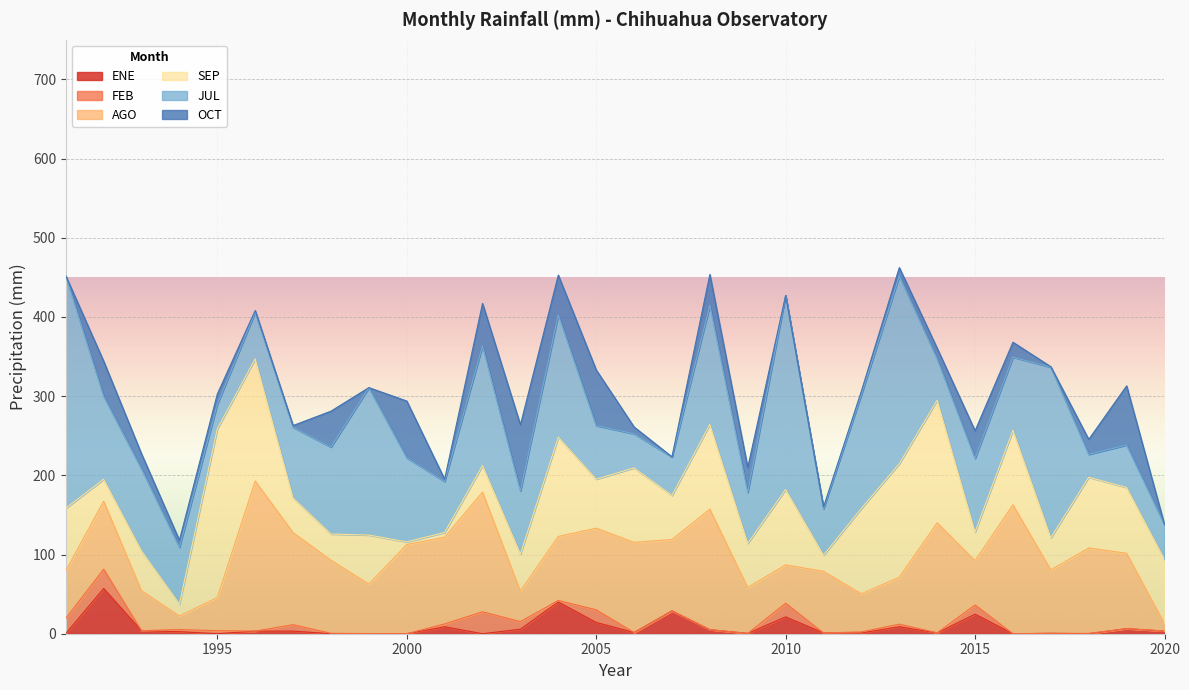

Which category has the lowest value in the FEB series?

1993